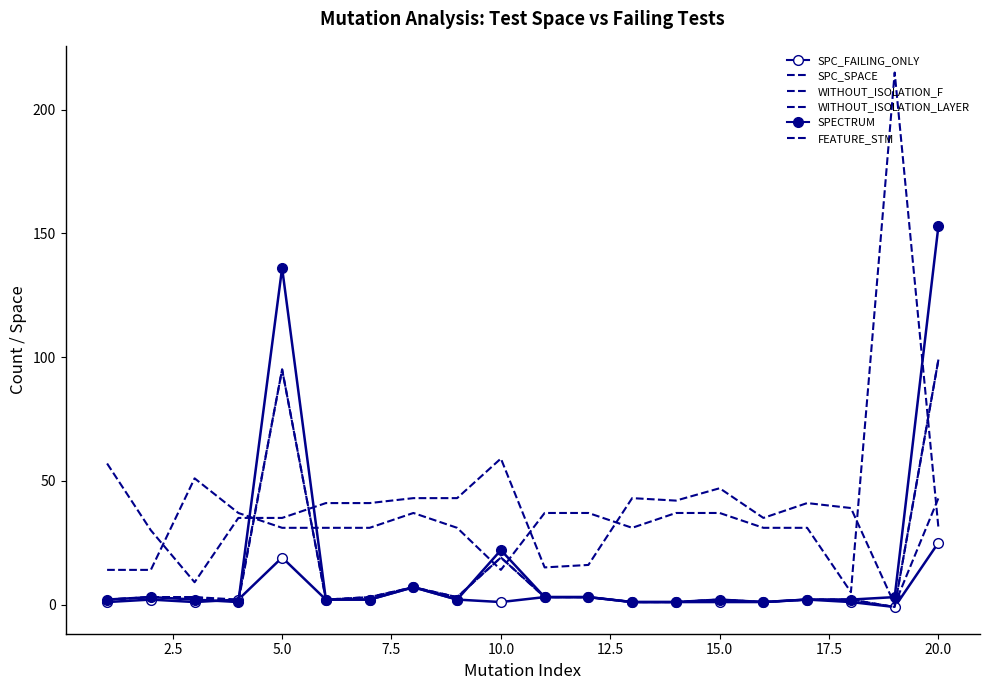

Where does the WITHOUT_ISOLATION_LAYER series first go above 3?

5.0